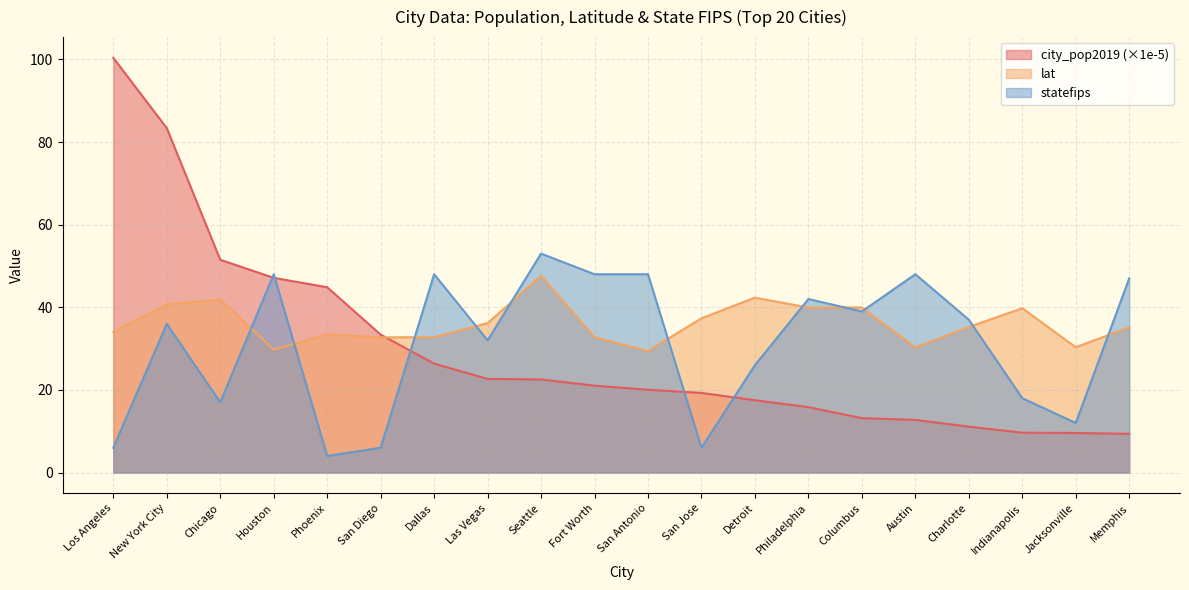

At which category does statefips reach its first local valley?

Chicago